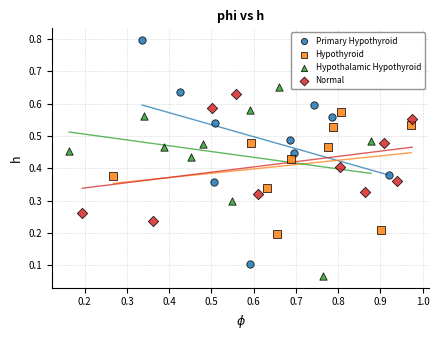

Which series contains the highest Y value?

Primary Hypothyroid